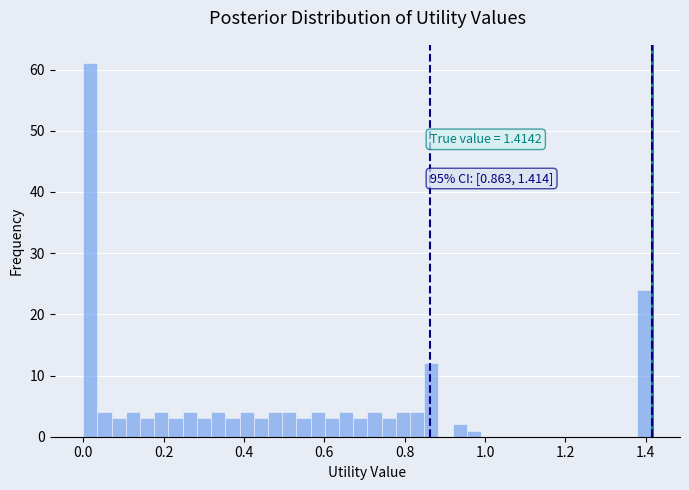

Read against the x-axis, roughly where is the centre of the tallest bar?

0.02